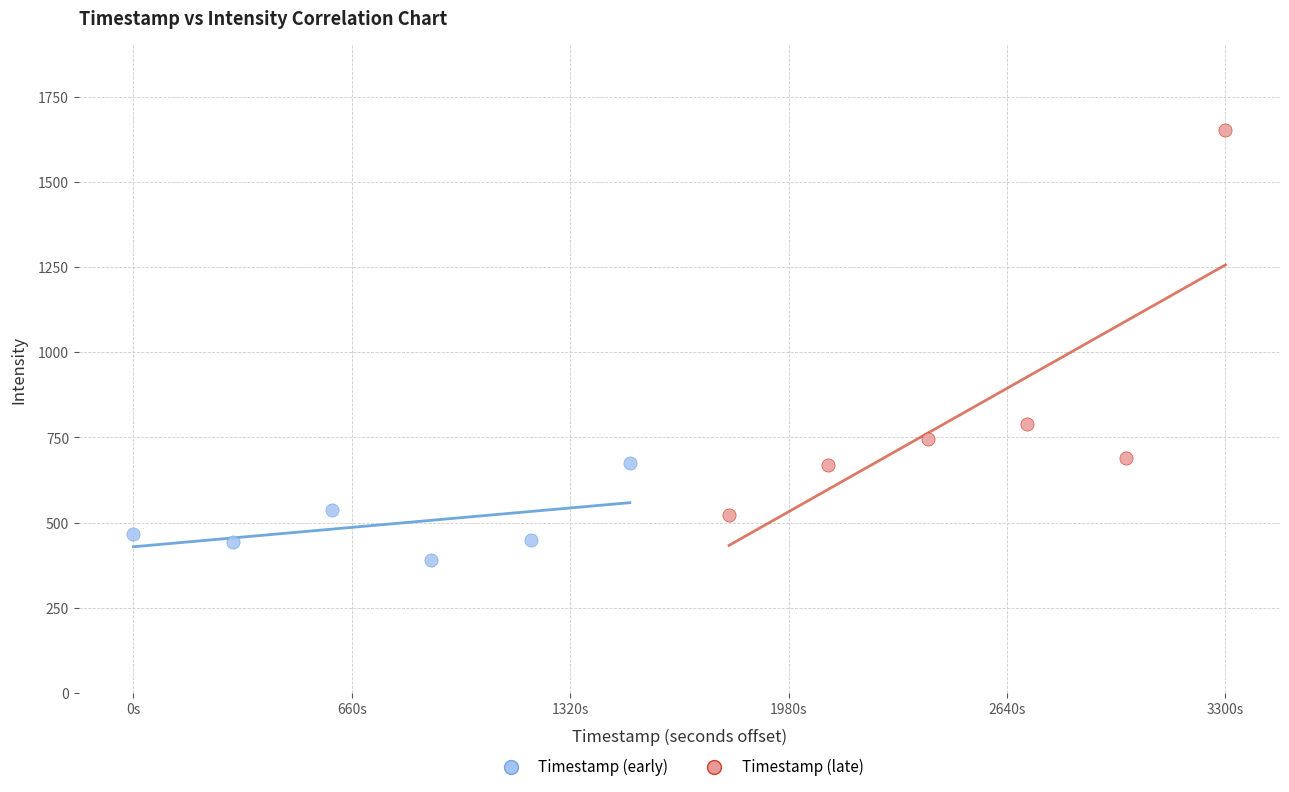

Which series reaches the maximum Y coordinate?

Timestamp (late)